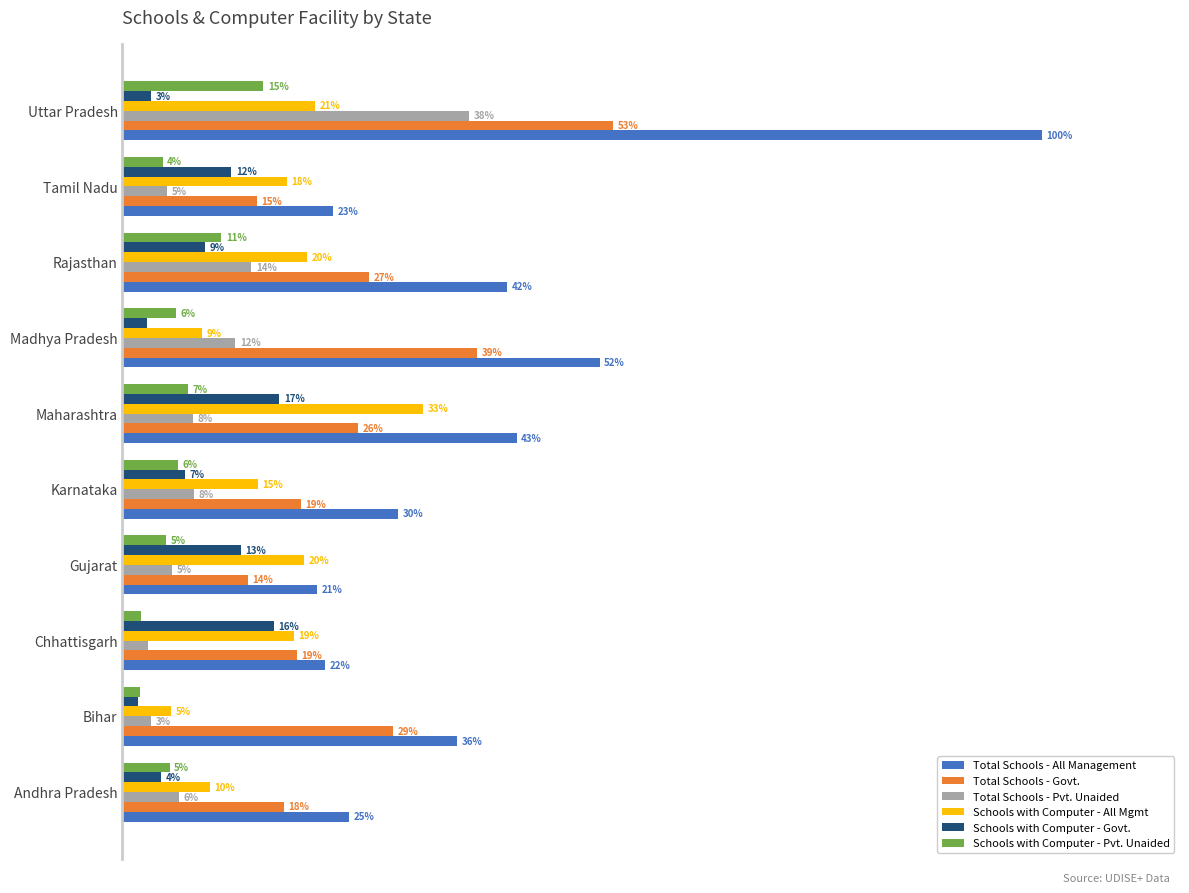

What are all the series names shown in the legend?

Total Schools - All Management, Total Schools - Govt., Total Schools - Pvt. Unaided, Schools with Computer - All Mgmt, Schools with Computer - Govt., Schools with Computer - Pvt. Unaided